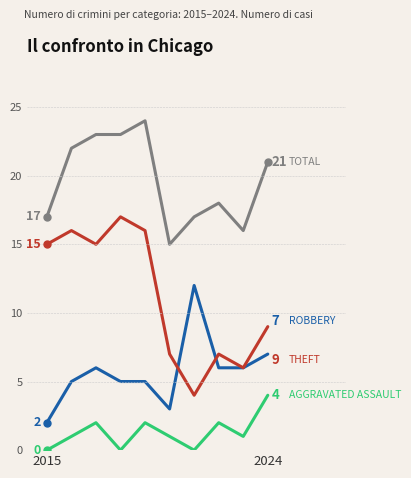

What is the greatest value displayed?

24